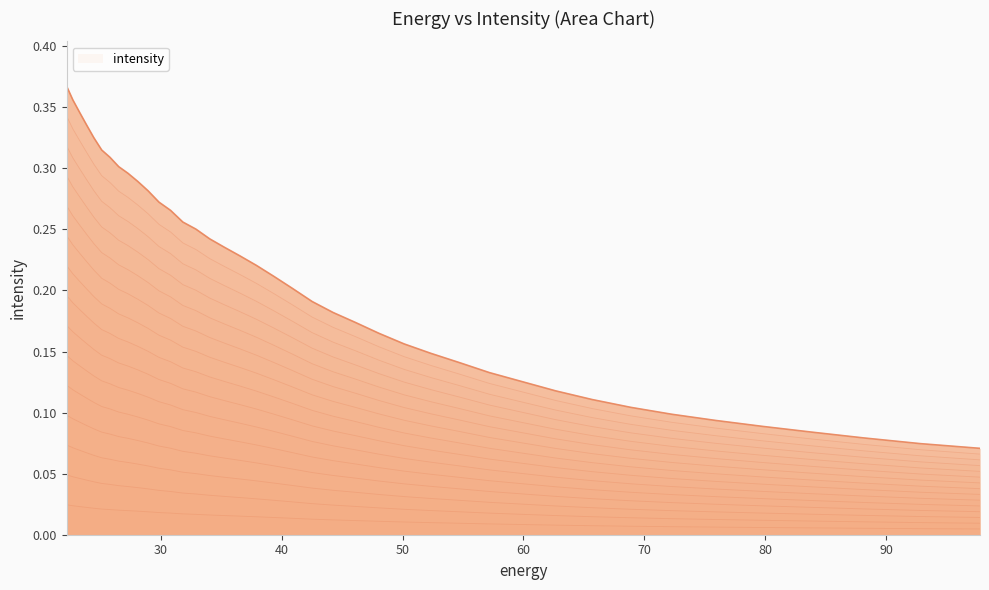

True or false: the data has more than 0 interior local peaks.

False